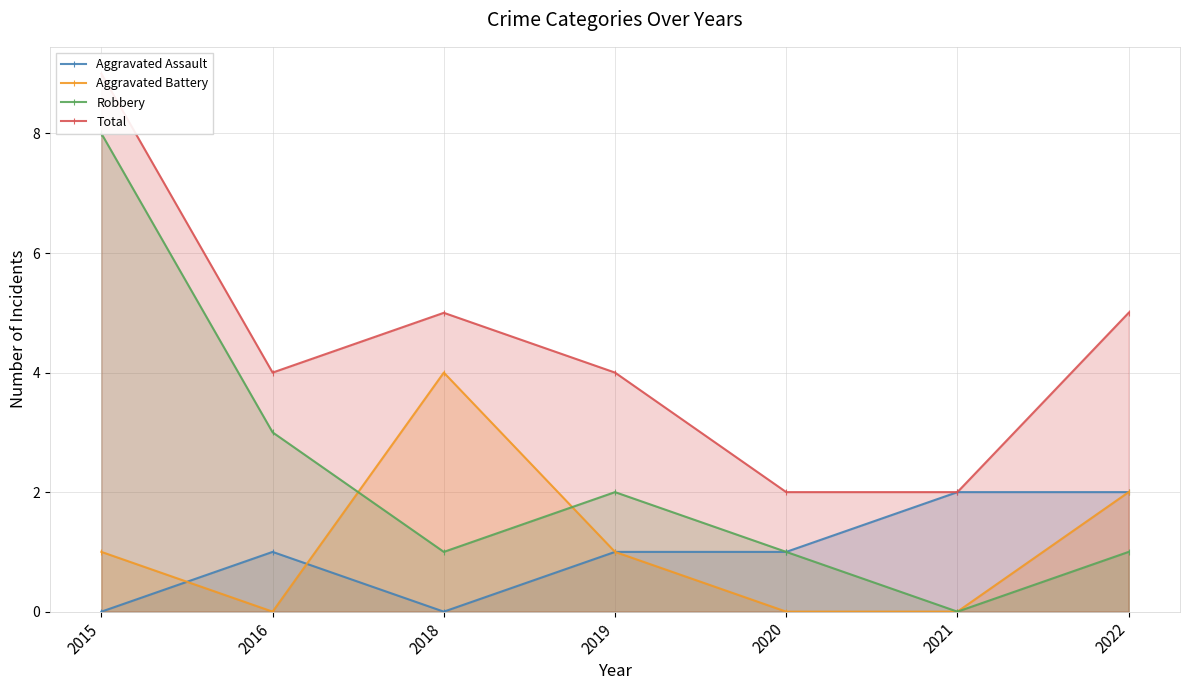

At which category is the sum across all series the highest?

2015